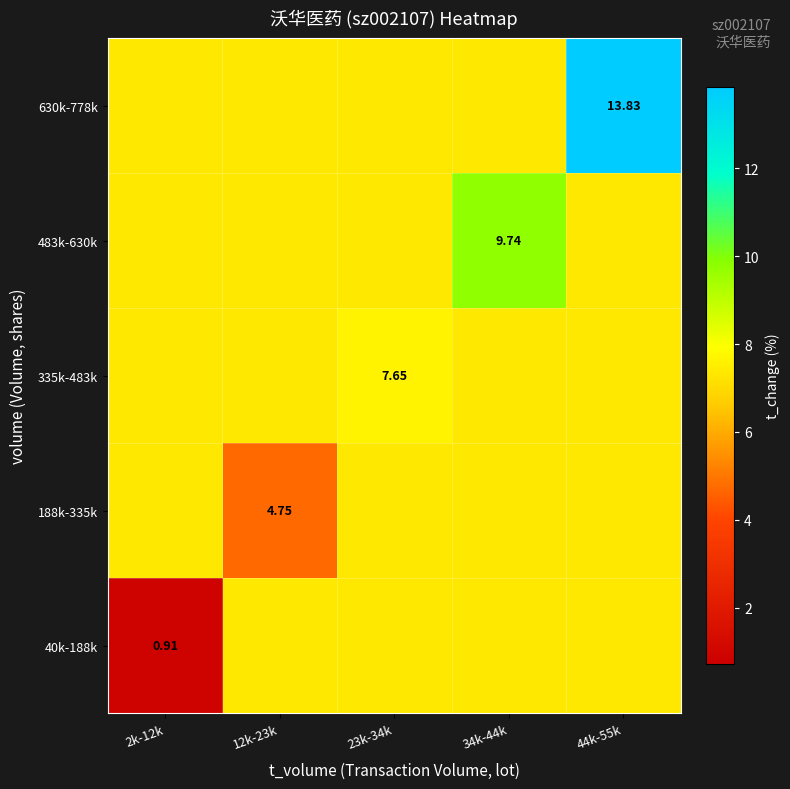

What is the lowest value of the 483k-630k series?

7.4